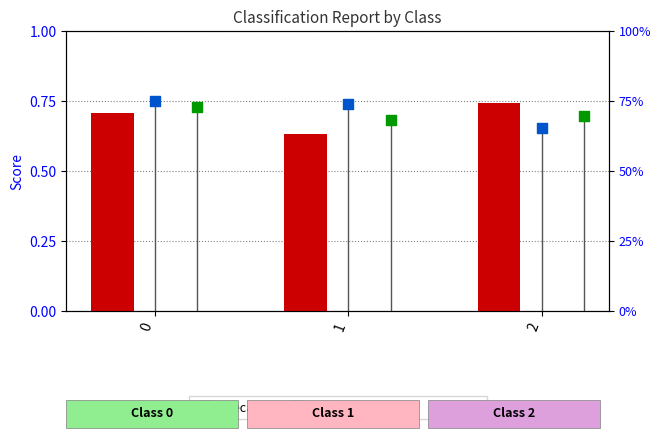

Which series contains the lowest Y value?

precision